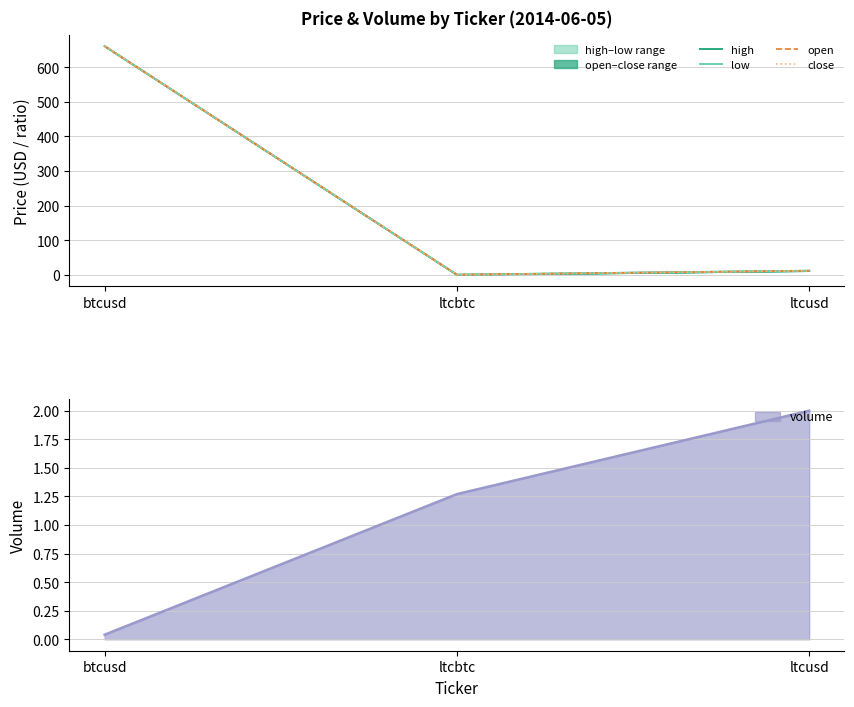

At which label does open first exceed 11?

btcusd